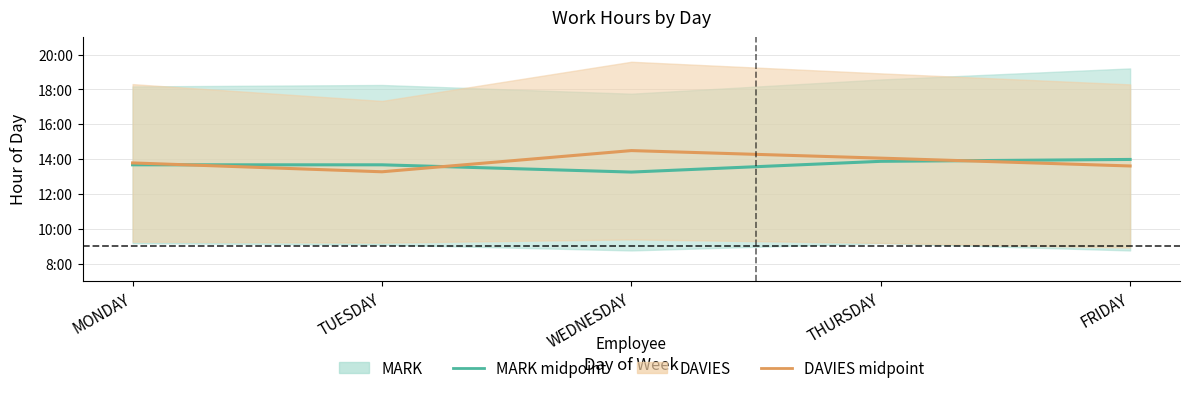

Where is the first local maximum for DAVIES midpoint?

WEDNESDAY